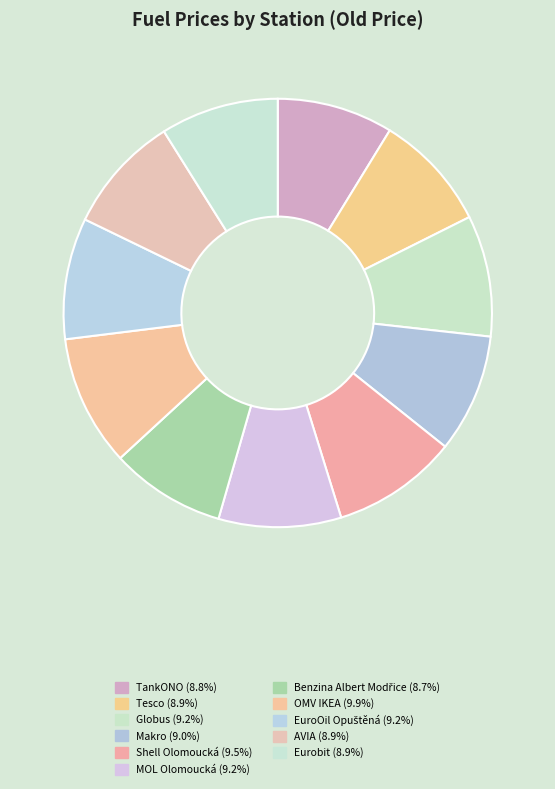

How many slices are in this pie chart?

11